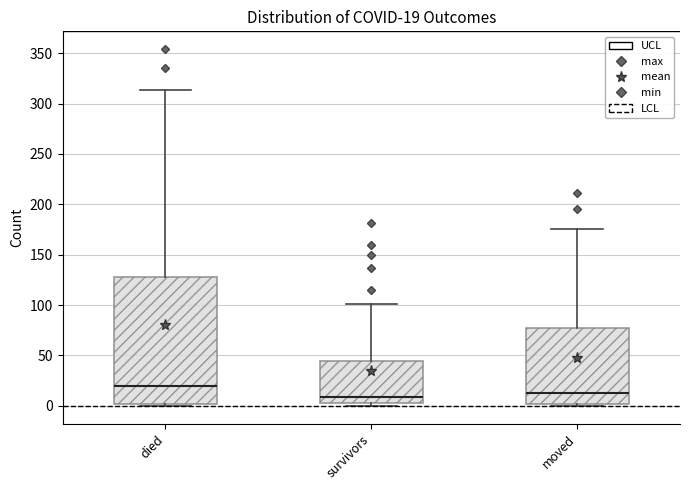

Which box is the tallest, from its lower edge to its upper edge?

died